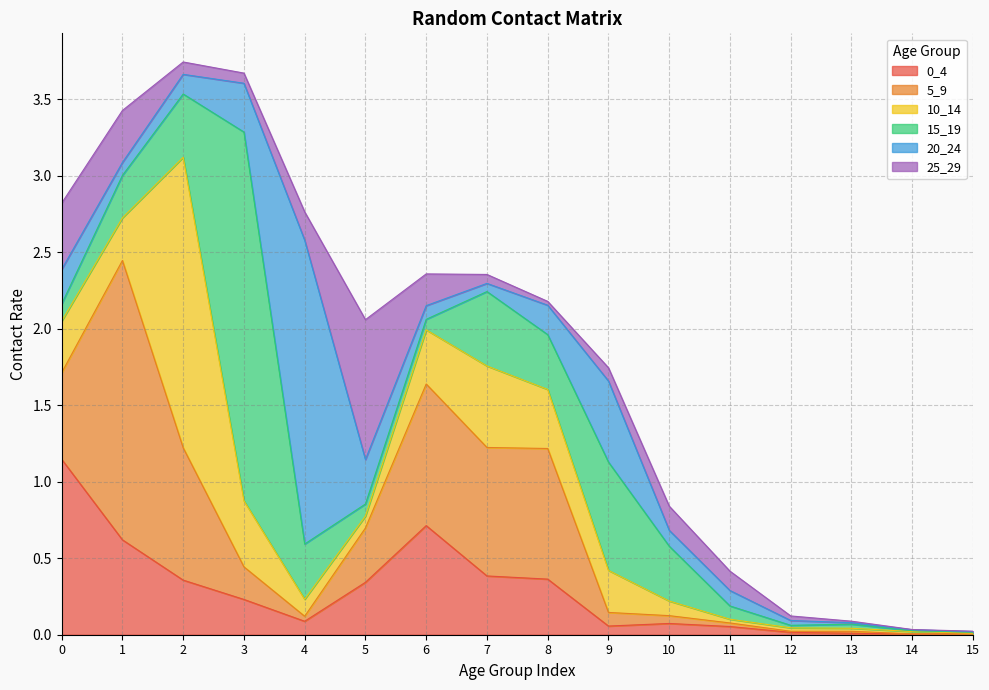

Where do 15_19 and 5_9 first cross each other?

2 and 3